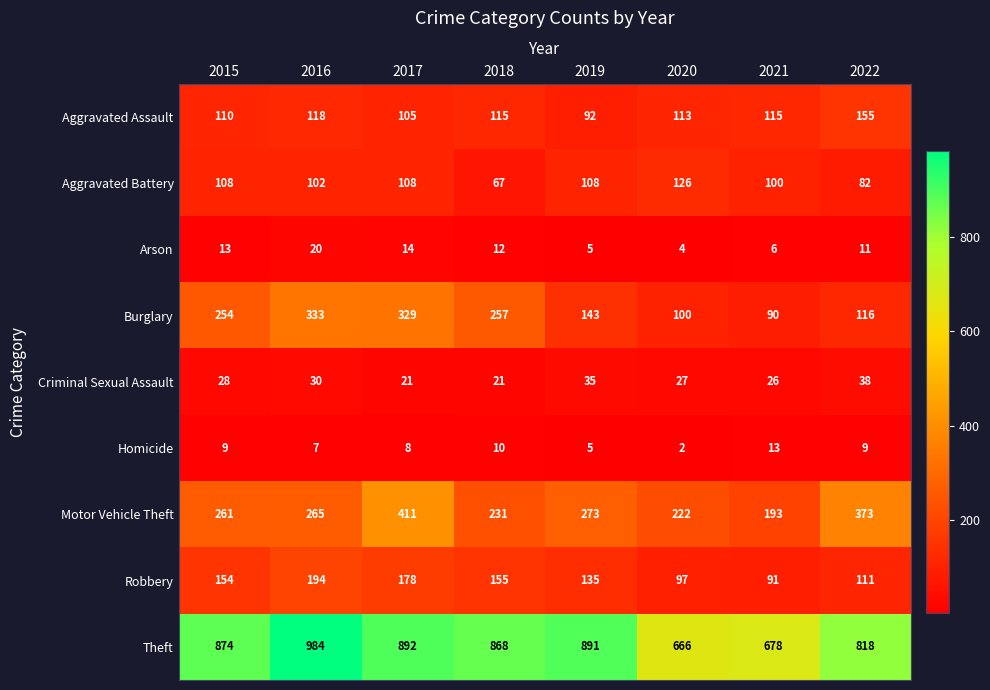

Count the number of categories in the chart.

8